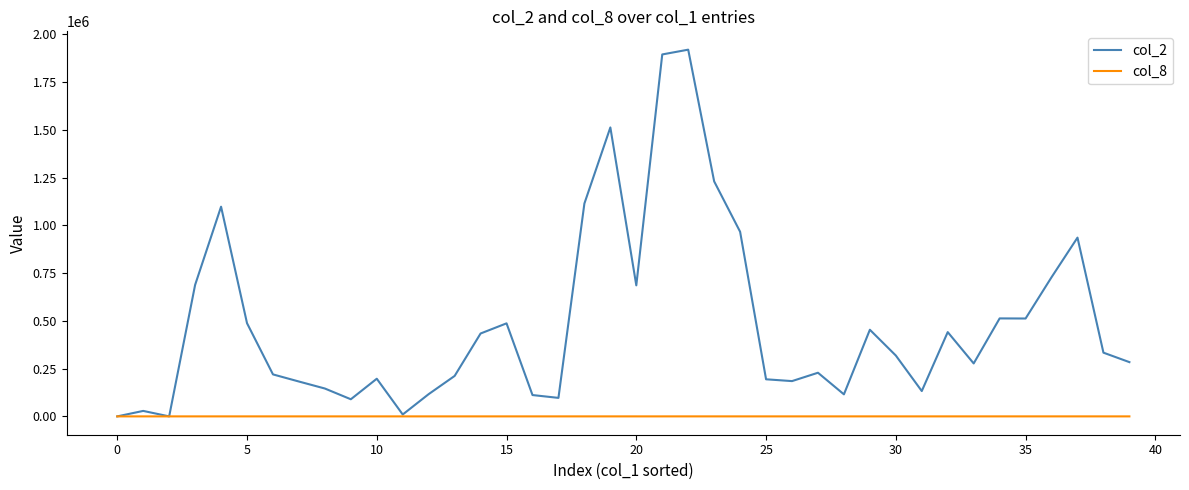

Rank the series by their average value, from lowest to highest.

col_8, col_2